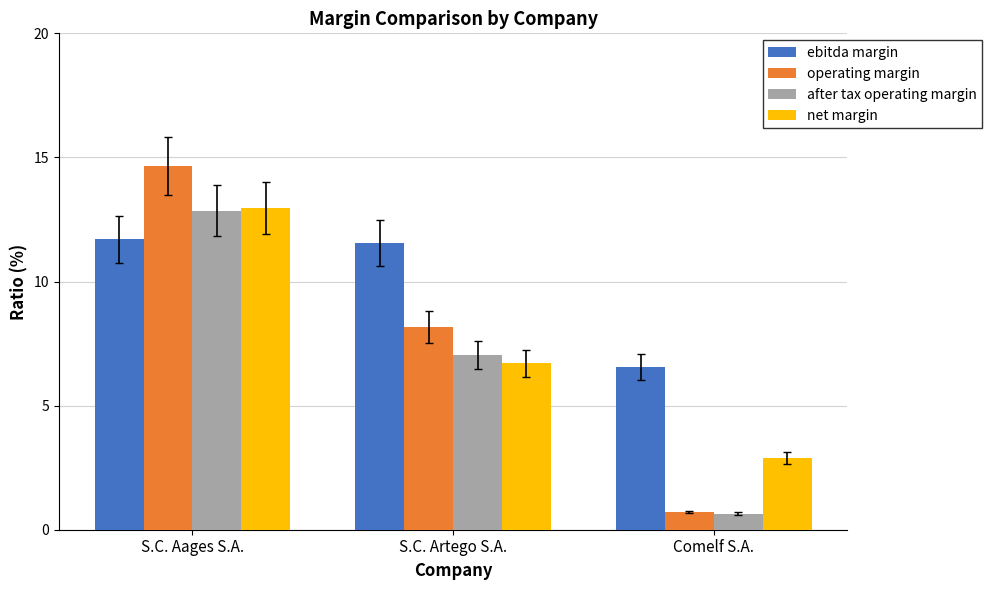

What is the difference between the maximum and second lowest values in the net margin series?

6.3